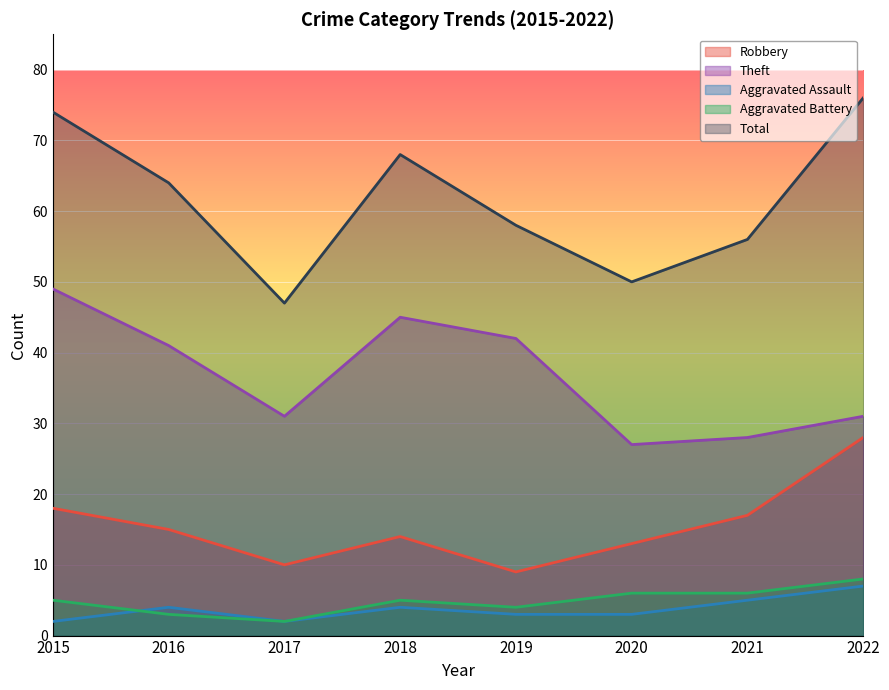

True or false: Robbery and Aggravated Assault cross at least once.

False